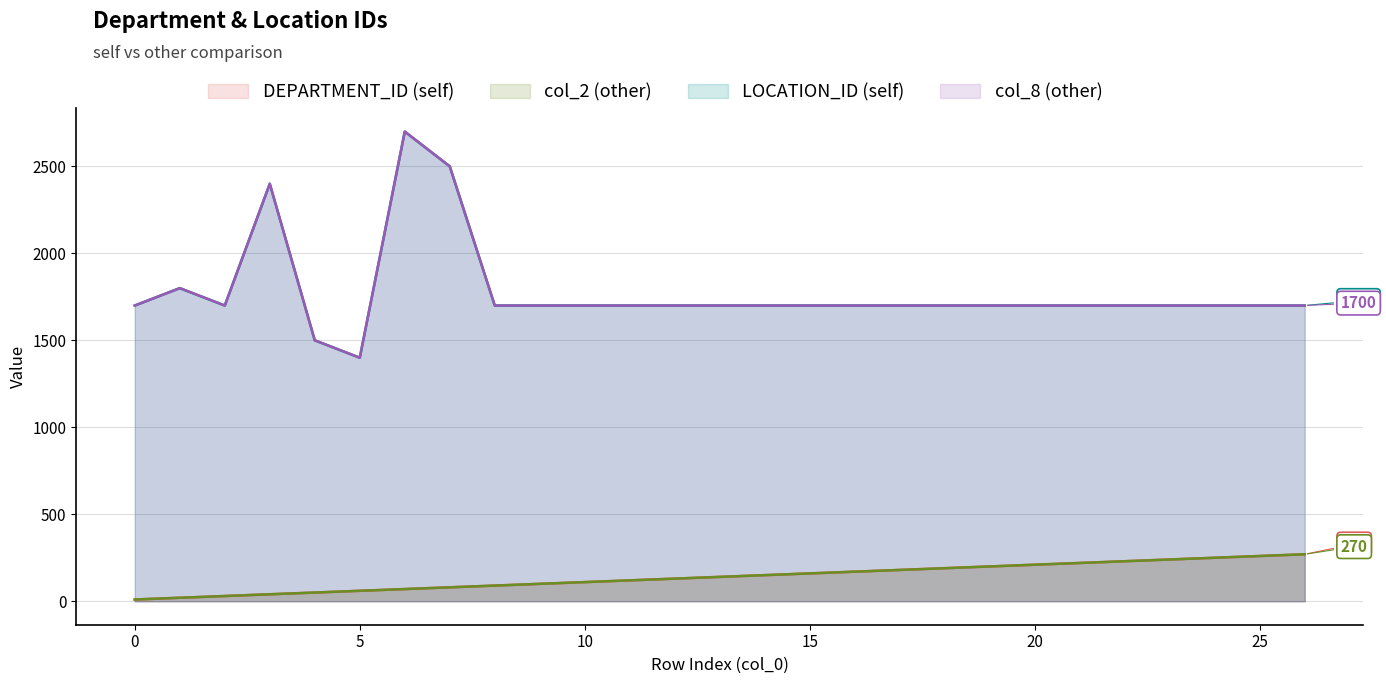

Read the DEPARTMENT_ID (self) value at 23, to the nearest 10.

240